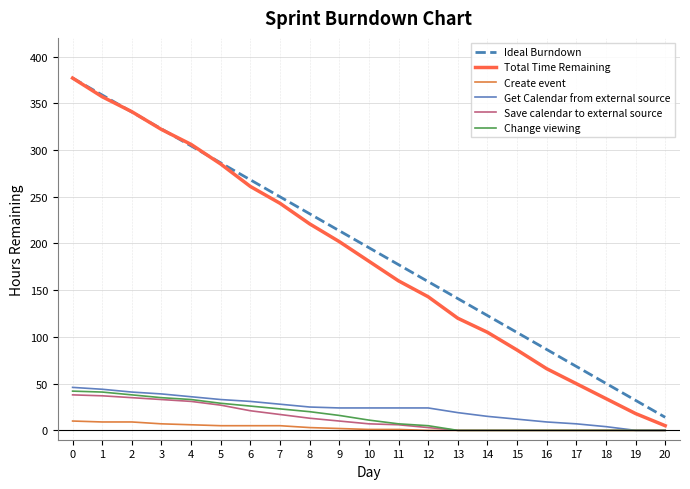

Is it true that Total Time Remaining equals 18.0 at 19?

True